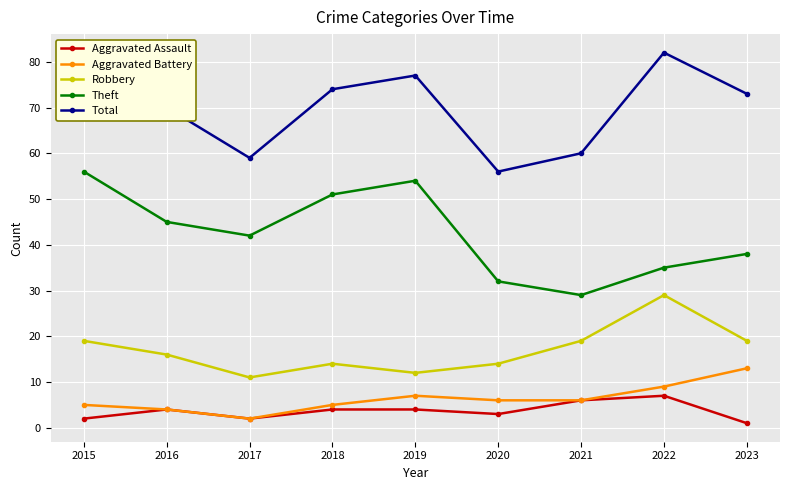

Which series has the widest spread of values?

Theft